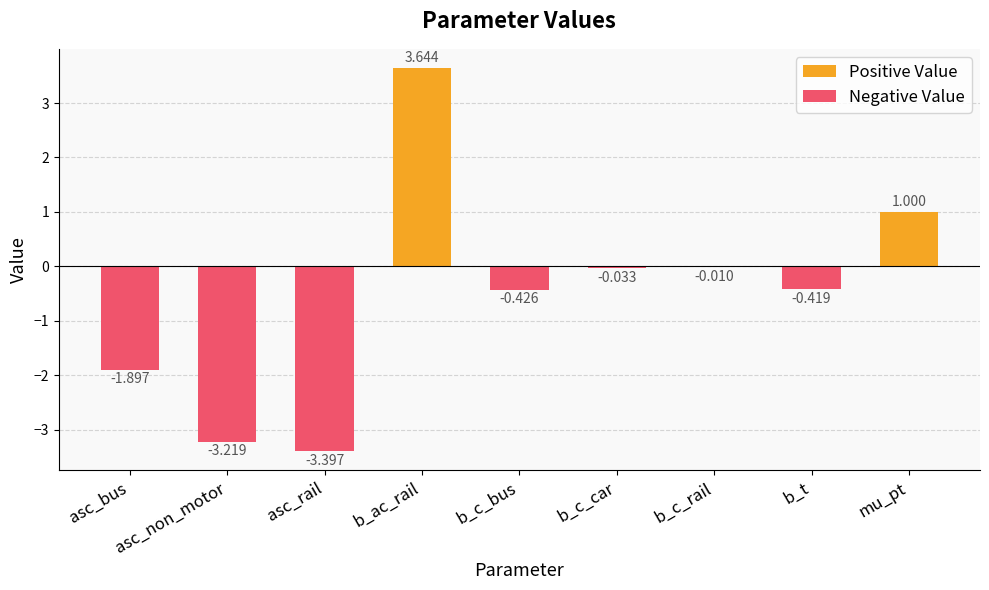

What is the minimum value shown in the chart?

-3.4